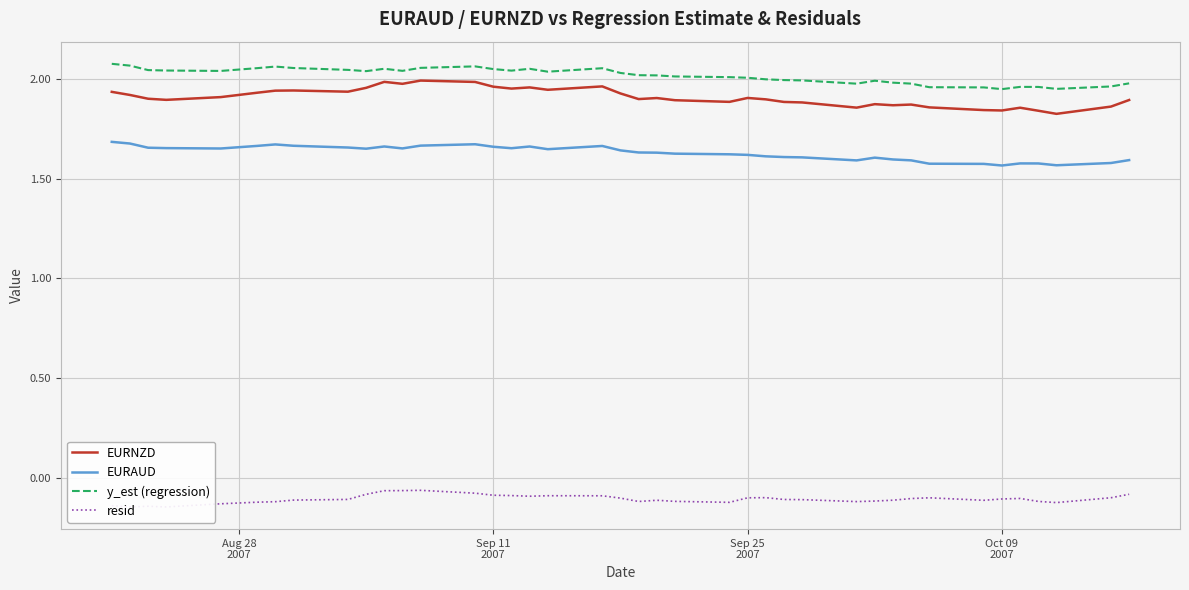

True or false: EURAUD and EURNZD intersect in this chart.

False